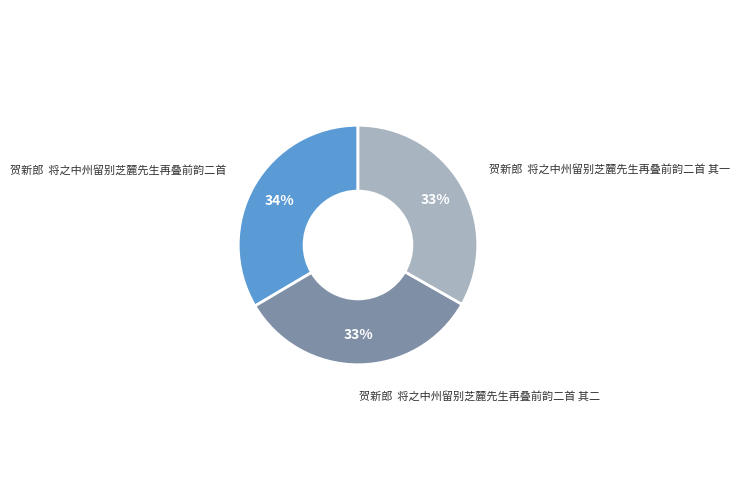

Is there any slice that represents more than half of the pie?

No